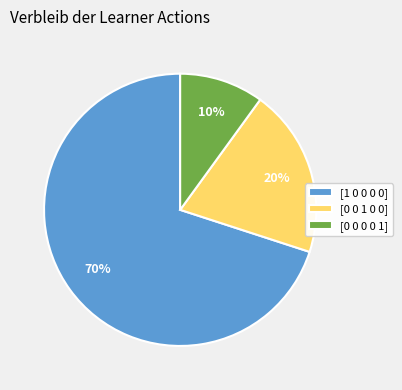

True or false: [0 0 0 0 1] accounts for 10% of the total.

True